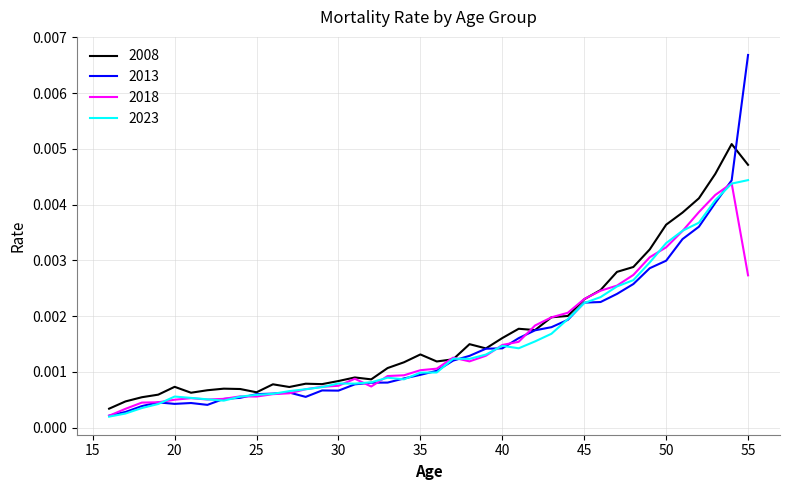

True or false: 2018 and 2008 cross at least once.

True